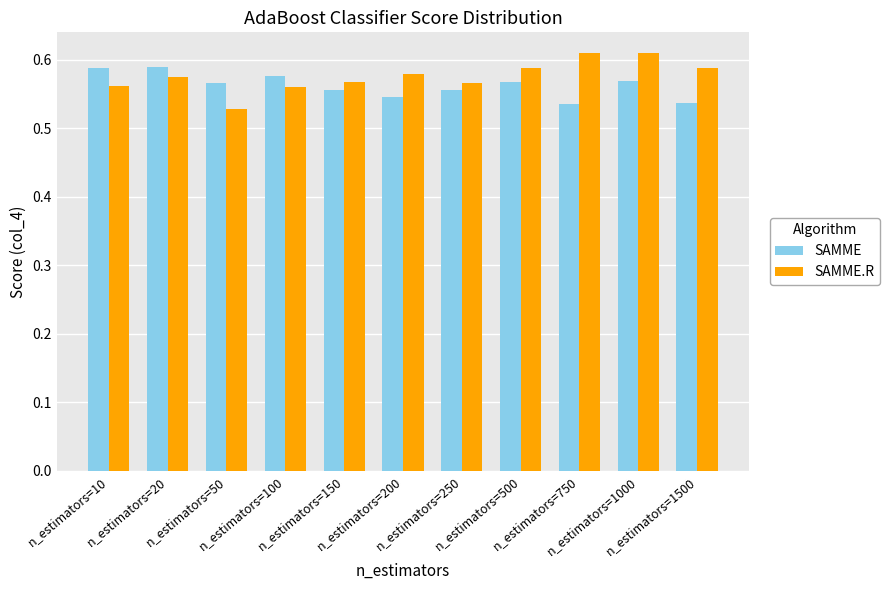

How many SAMME.R values are between 0 and 1?

11